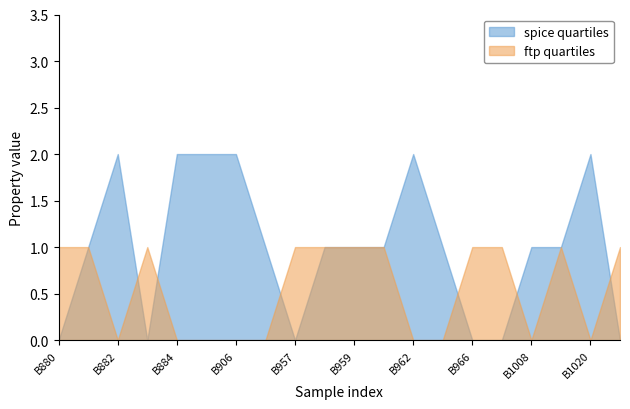

Rank the categories by c2_2 value from highest to lowest.

B881, B958, B959, B960, B1010, B880, B882, B883, B884, B889, B906, B956, B957, B962, B963, B966, B1007, B1008, B1020, B1021